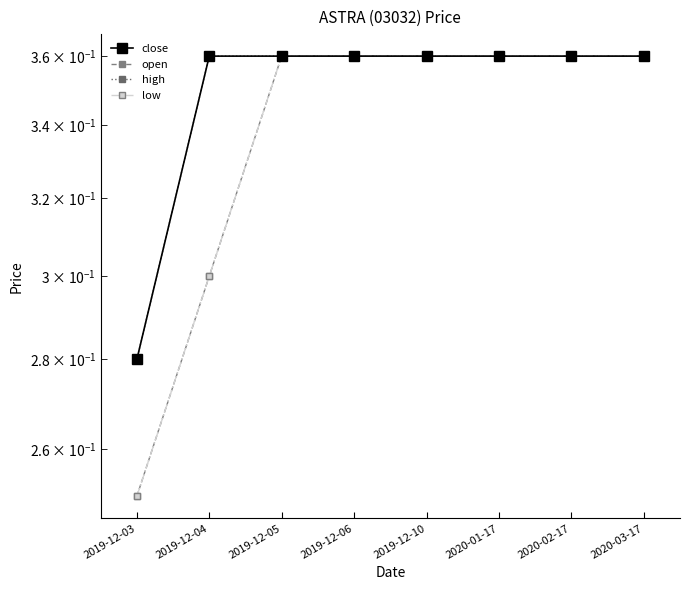

What is the lowest value of the low series?

0.2